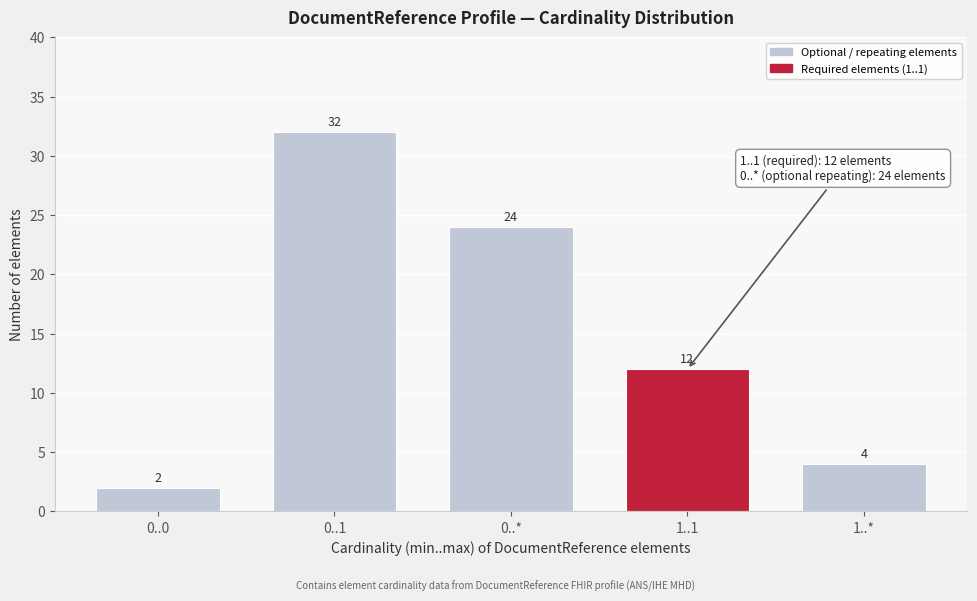

Reading left to right, transcribe all the data shown in this chart.

2	32	24	12	4